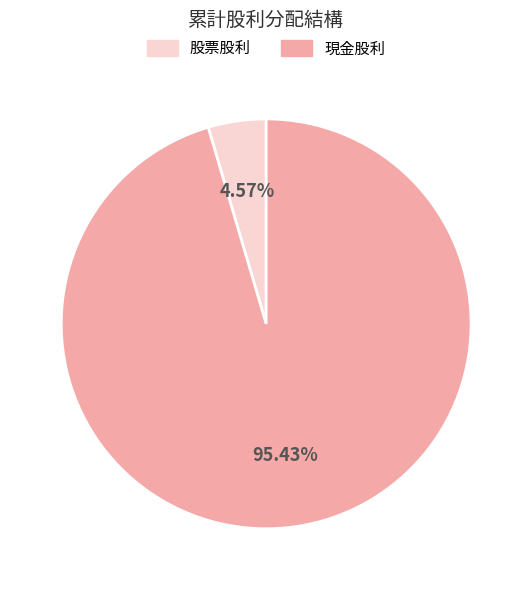

How many slices are in this pie chart?

2